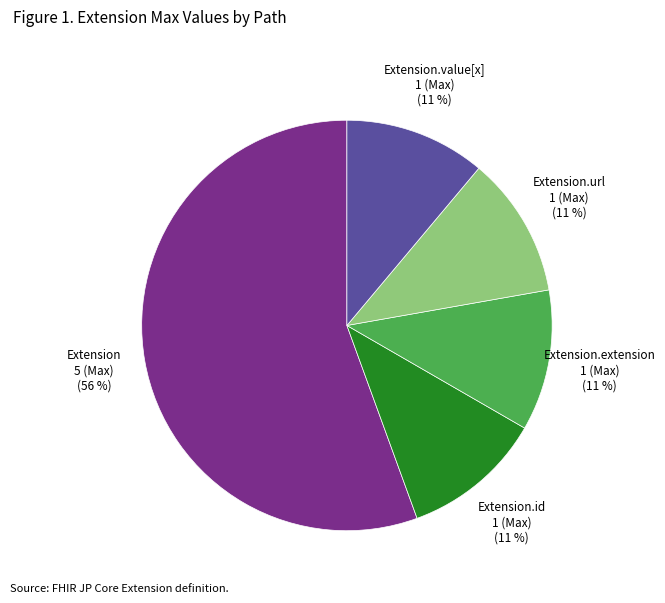

Combined, do Extension and Extension.id account for over 50%?

Yes